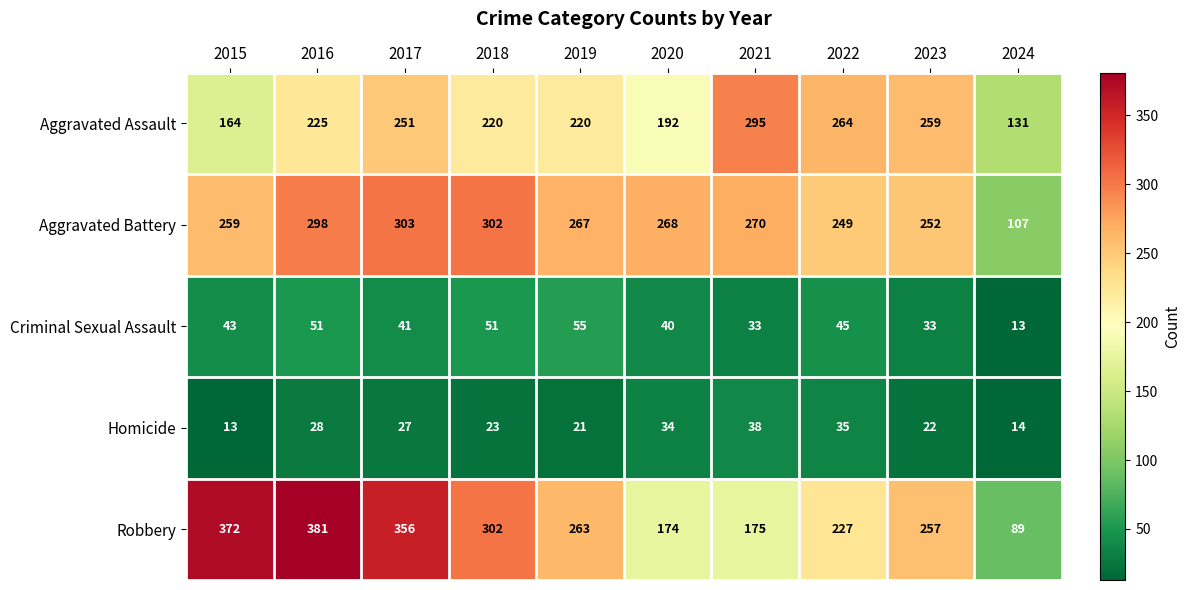

What is the spread (max minus min) of values at 2015?

359